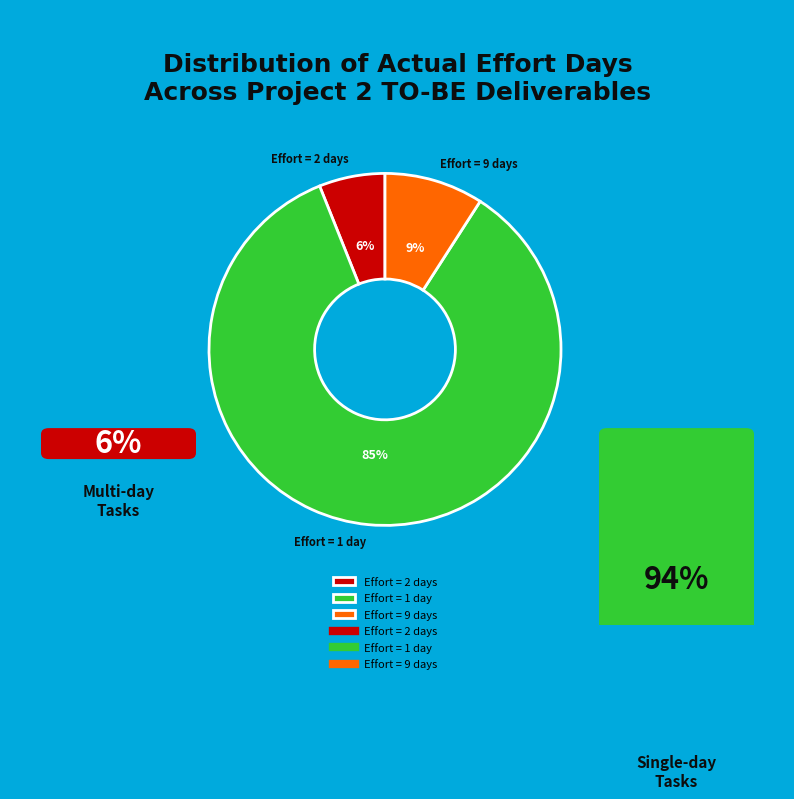

To the nearest percent, what is the difference between the Effort = 1 day and Effort = 9 days slice percentages?

76%